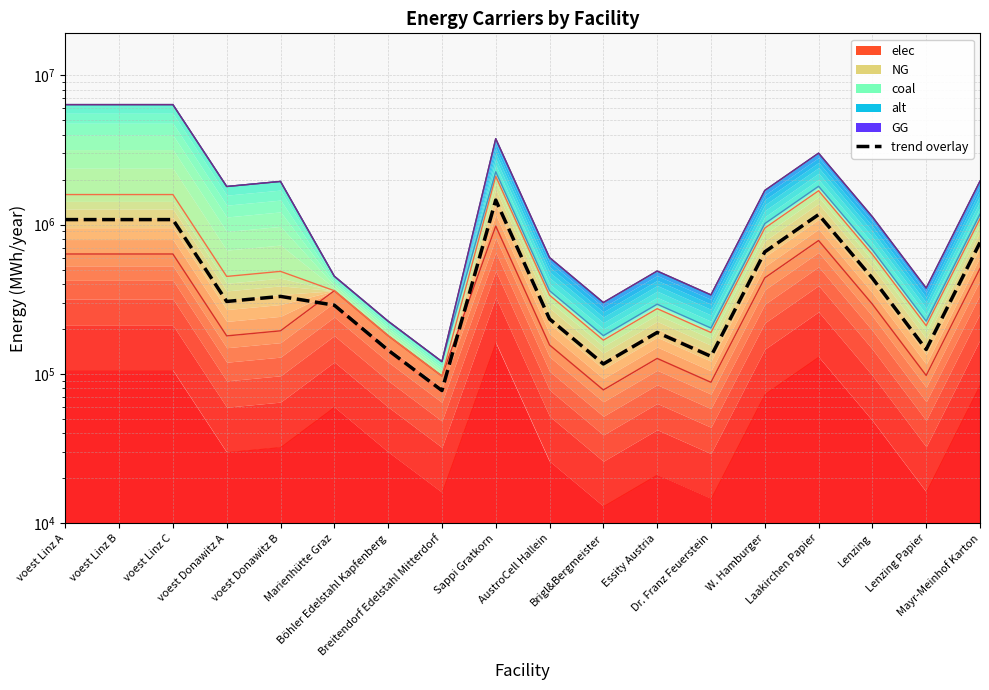

What is the sum of all values?

9678927.9